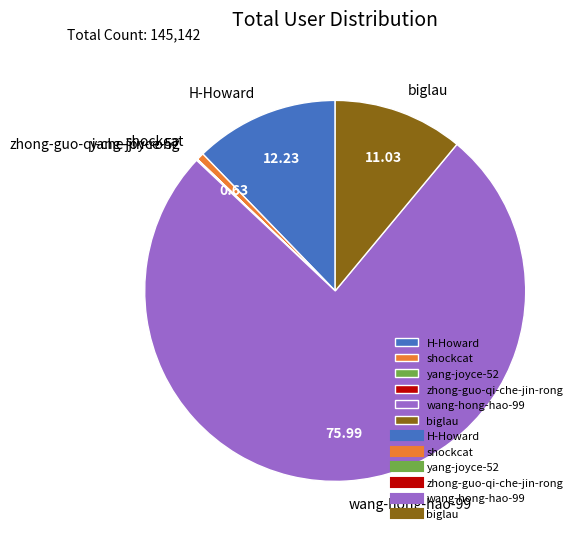

Does any single category account for the majority?

Yes